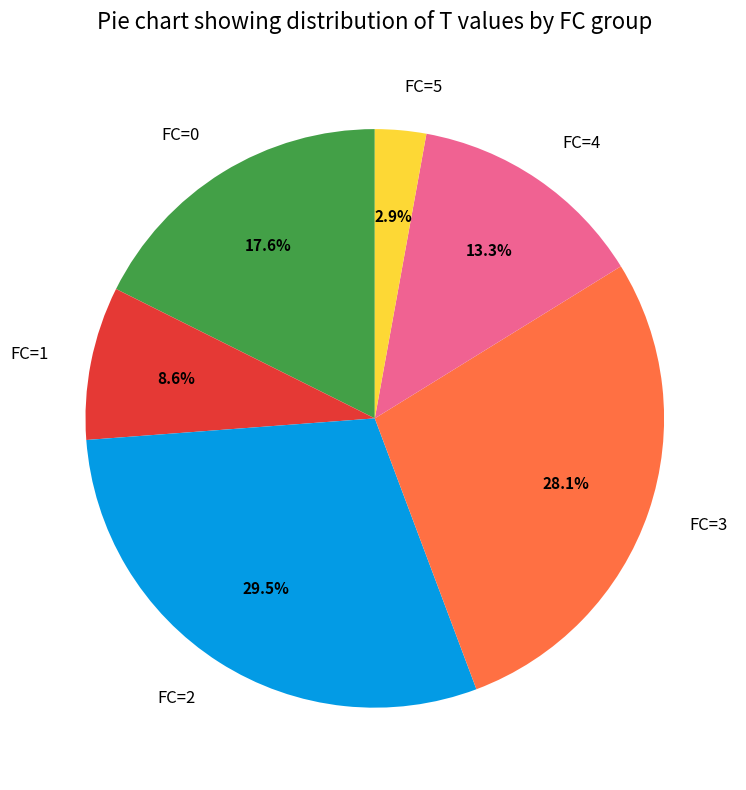

To the nearest percent, what is the average slice percentage?

17%